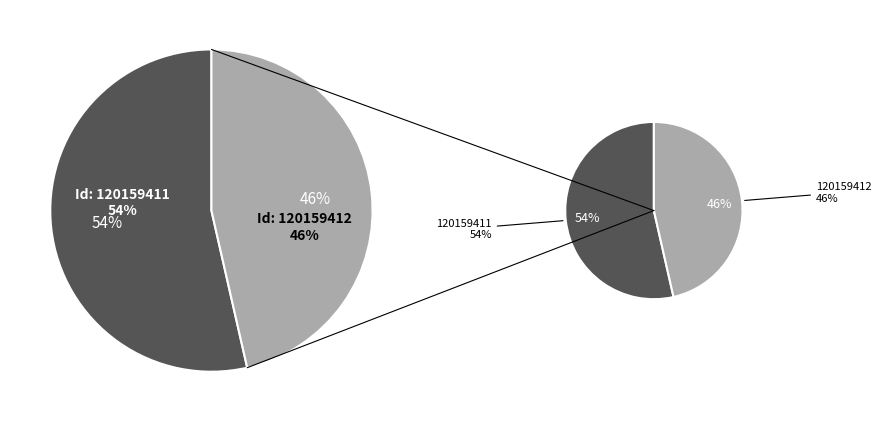

The 120159411 slice represents 65% of the pie. True or false?

False